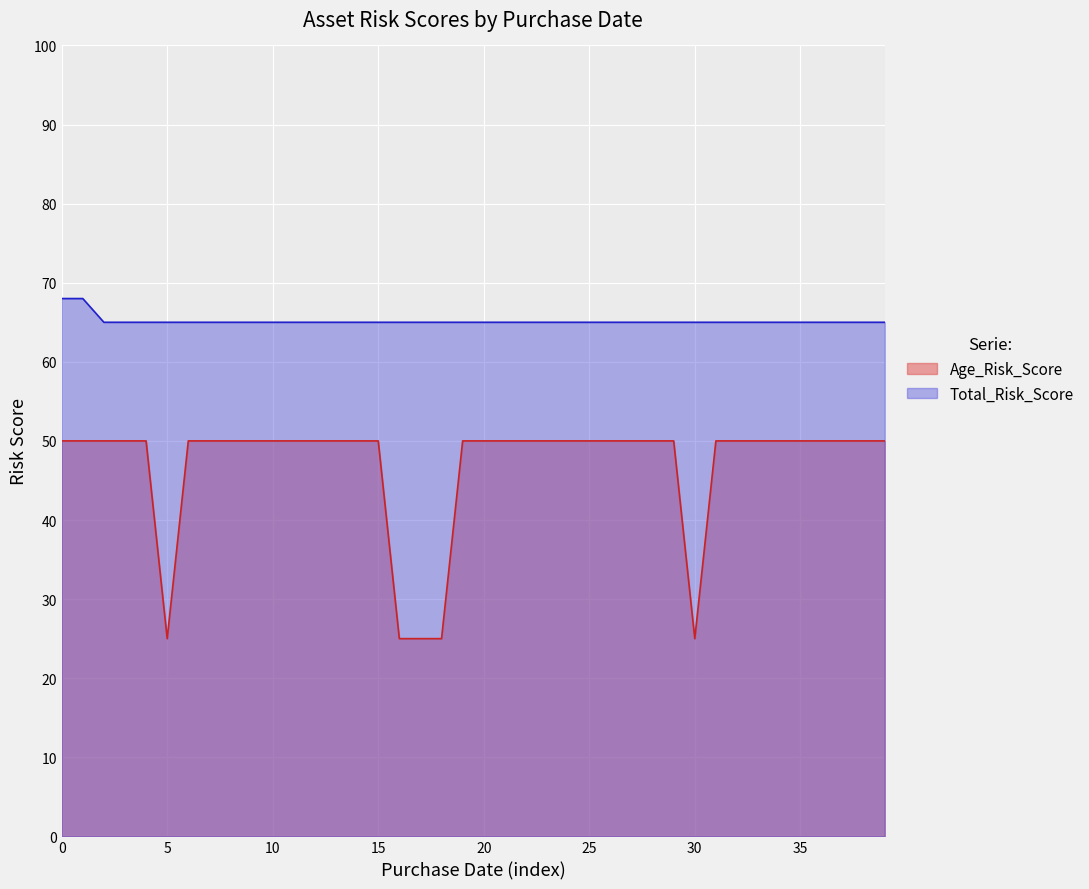

Reading right to left, list all the values displayed in this chart.

Age_Risk_Score: 50	50	50	50	50	50	50	50	50	25	50	50	50	50	50	50	50	50	50	50	50	25	25	25	50	50	50	50	50	50	50	50	50	50	25	50	50	50	50	50
Total_Risk_Score: 65	65	65	65	65	65	65	65	65	65	65	65	65	65	65	65	65	65	65	65	65	65	65	65	65	65	65	65	65	65	65	65	65	65	65	65	65	65	68	68